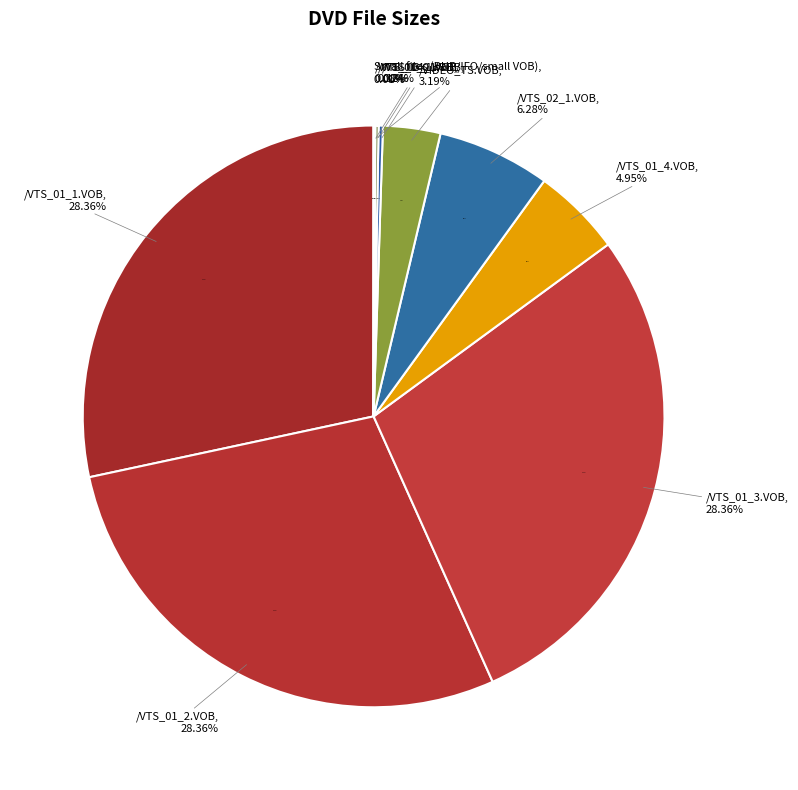

Does /VIDEO_TS.BUP account for over 50% of the chart?

No